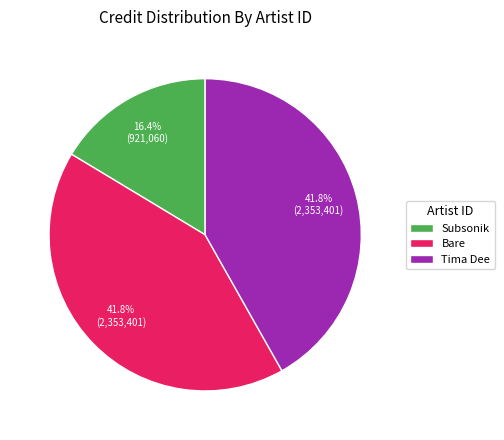

Which category has the smallest portion of the pie?

Subsonik